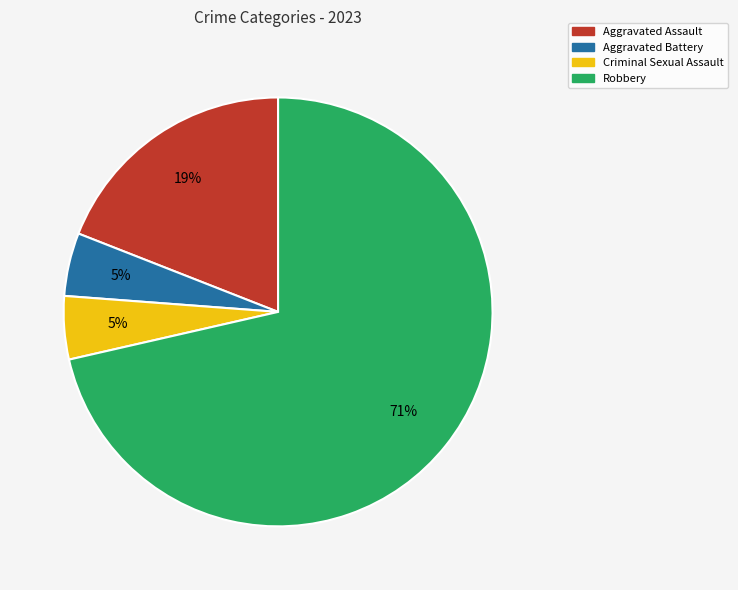

True or false: Robbery accounts for 71% of the total.

True